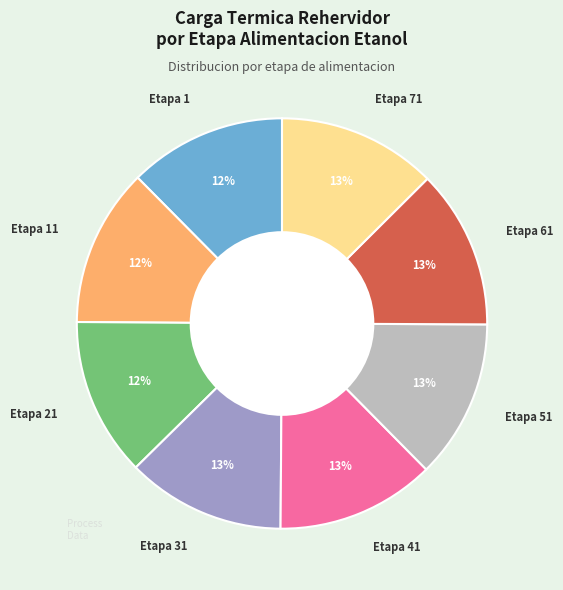

How many segments does this pie chart have?

8